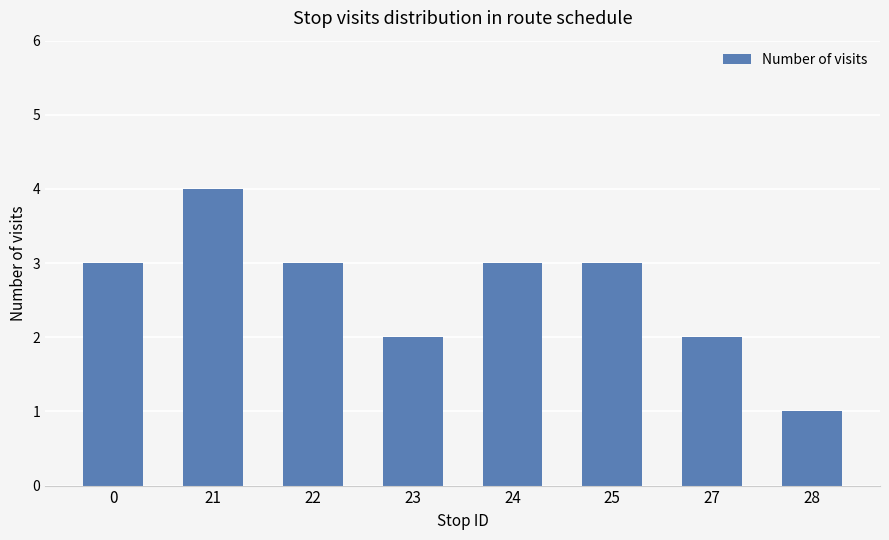

What is the difference between the values at 21 and 24?

1